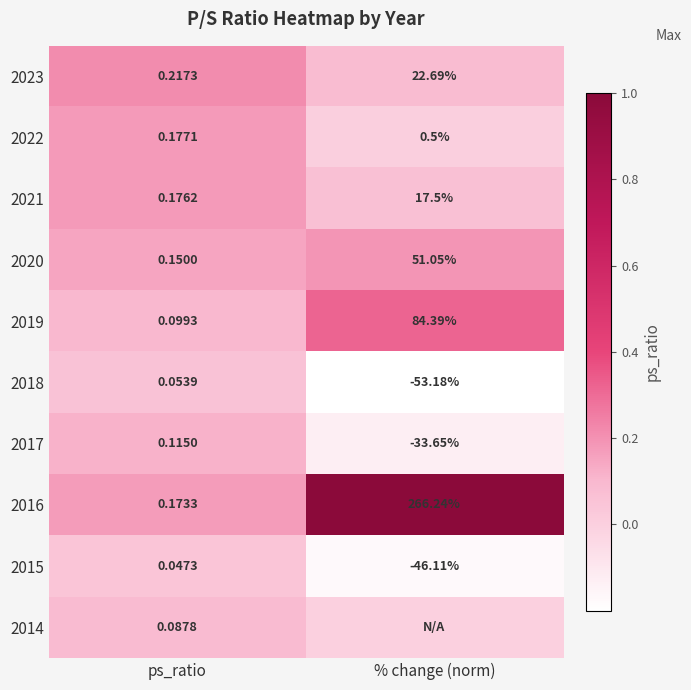

Where is 2015 nearest to the value -23?

ps_ratio